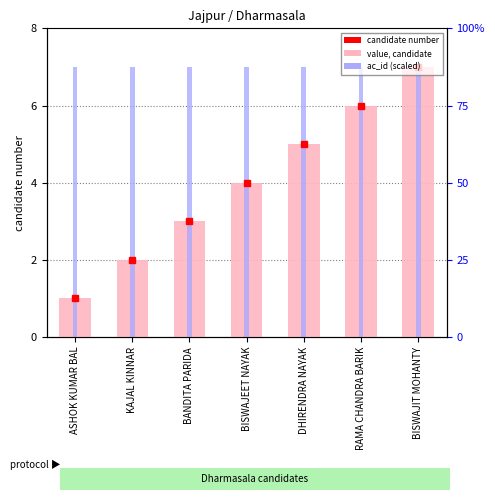

At which category is the sum across all series the highest?

BISWAJIT MOHANTY